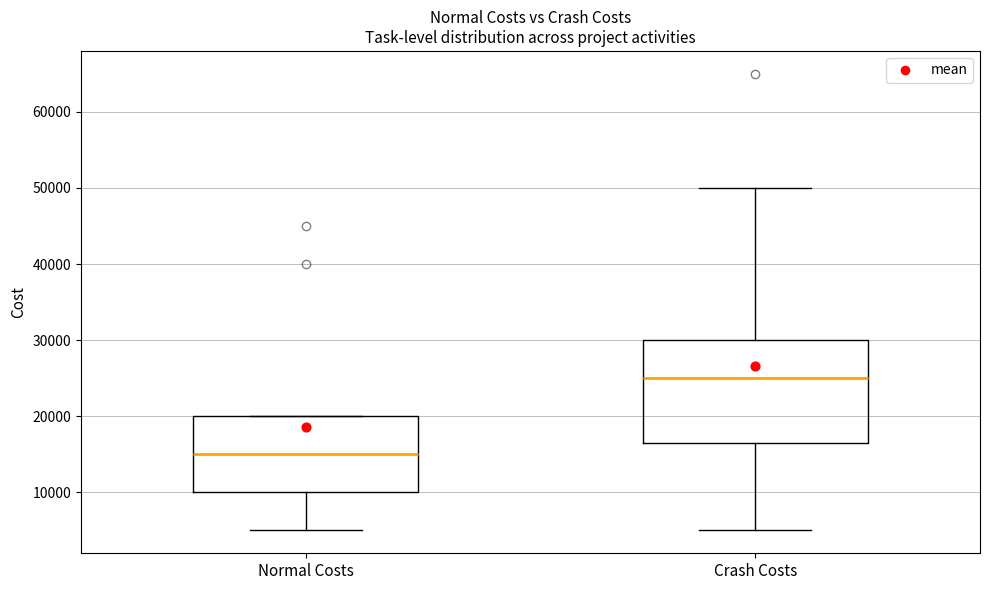

Comparing the boxes themselves (not the whiskers), which one is the tallest?

Crash Costs